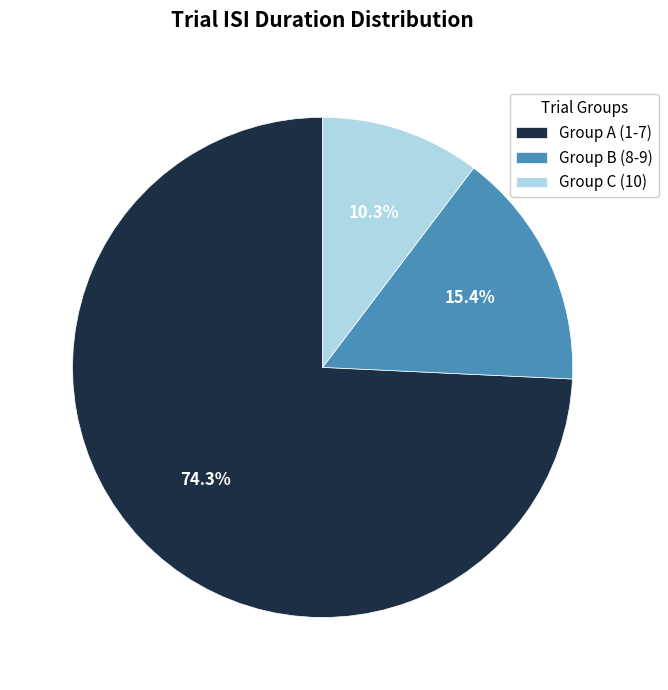

How much of the chart is everything except Group C (10)?

89.7%